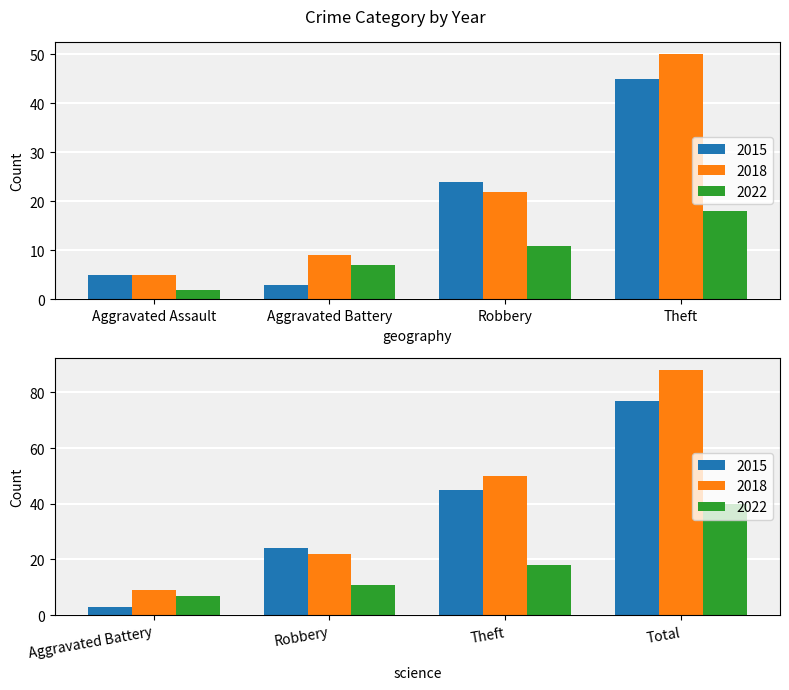

List the series in order of their overall mean, lowest first.

2022, 2015, 2018